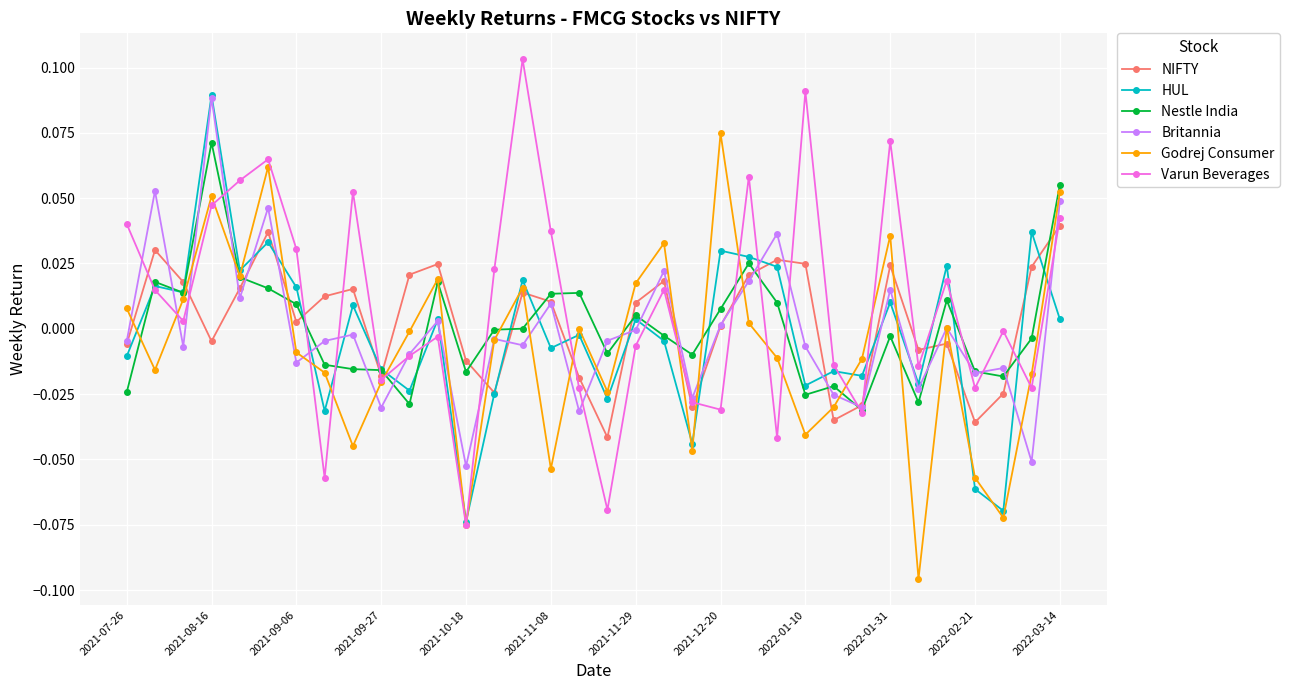

At which category is the sum across all series the highest?

2021-08-16